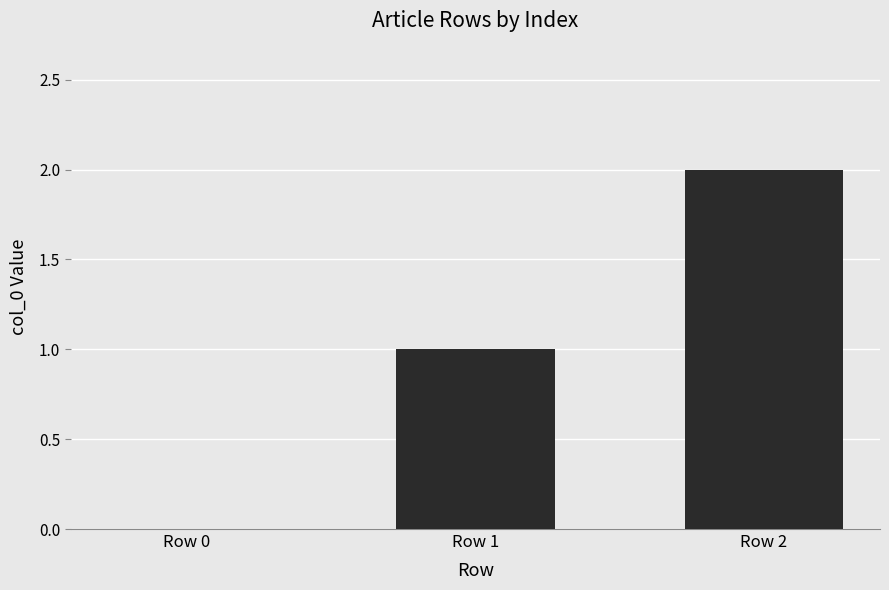

Reading right to left, transcribe all the data shown in this chart.

Row 2=2	Row 1=1	Row 0=0